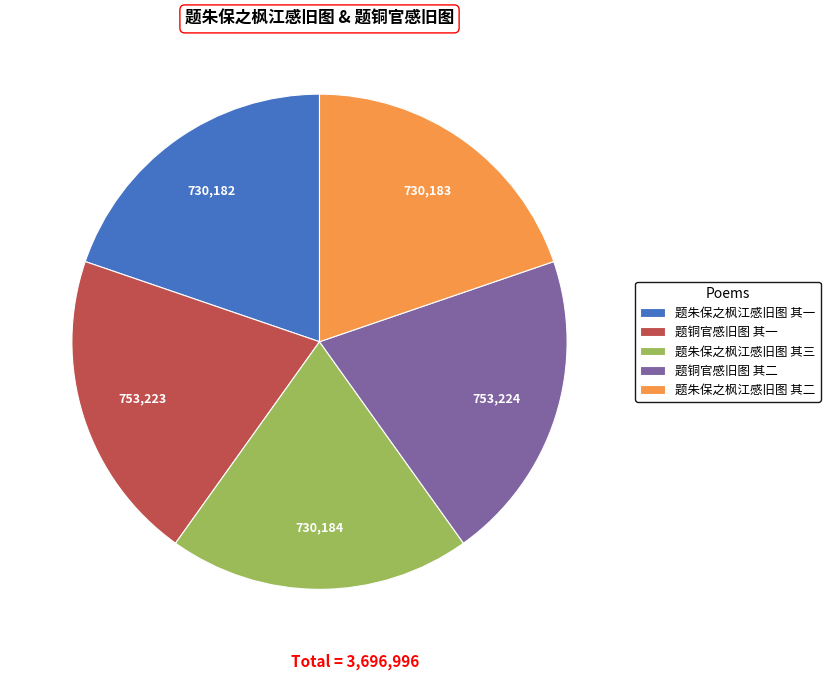

How many slices are in this pie chart?

5